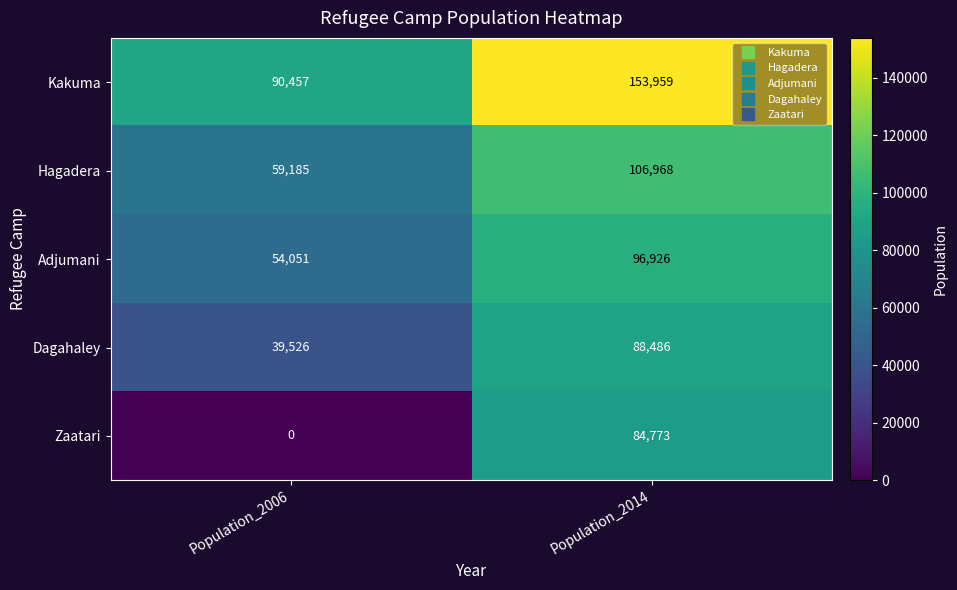

Count the number of data series in this chart.

5